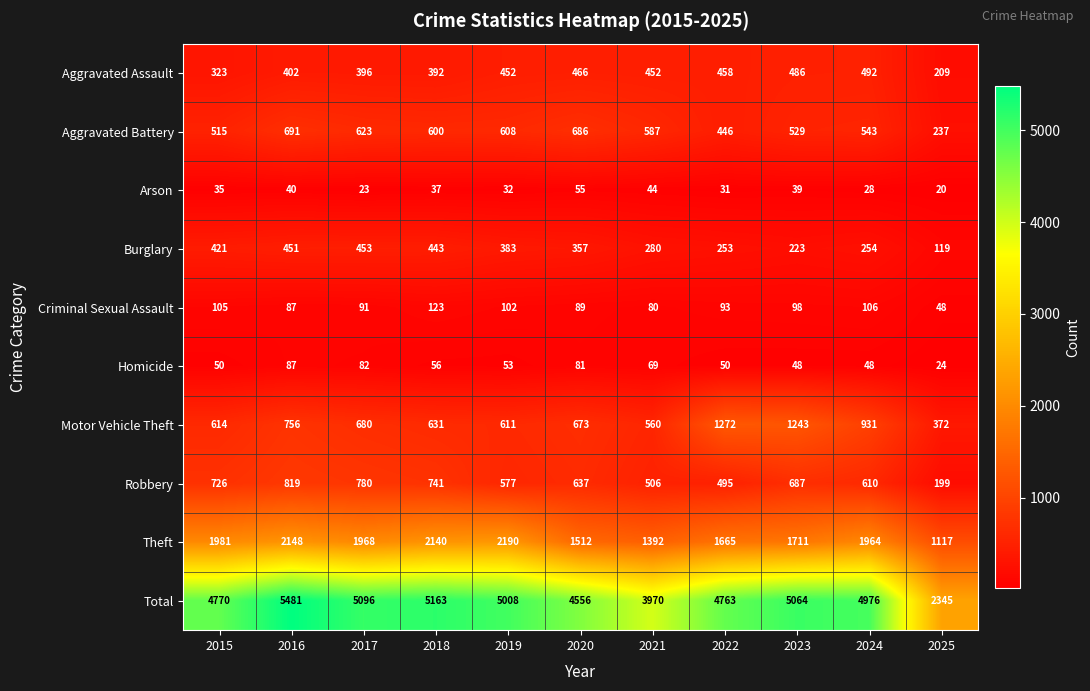

Which series has the widest spread of values?

Total